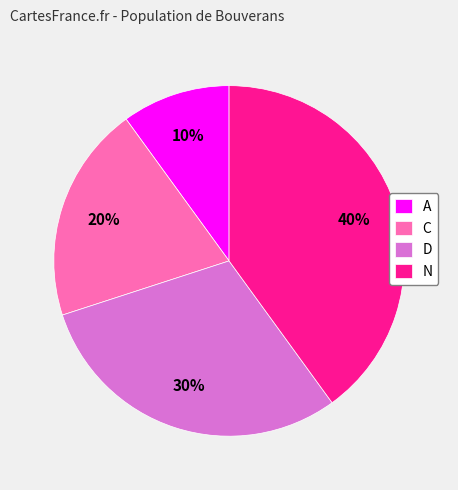

To the nearest percent, what percentage of the pie is D?

30%